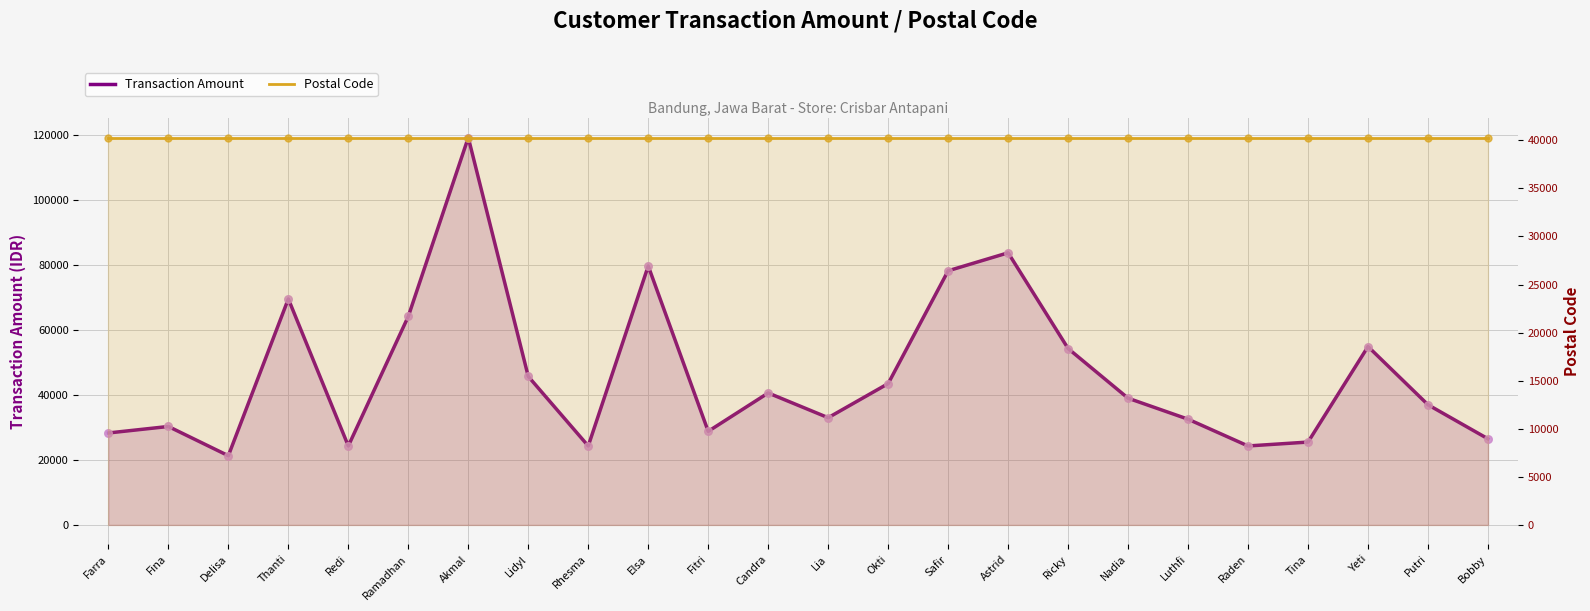

Which series has the widest spread of Y values?

Transaction Amount